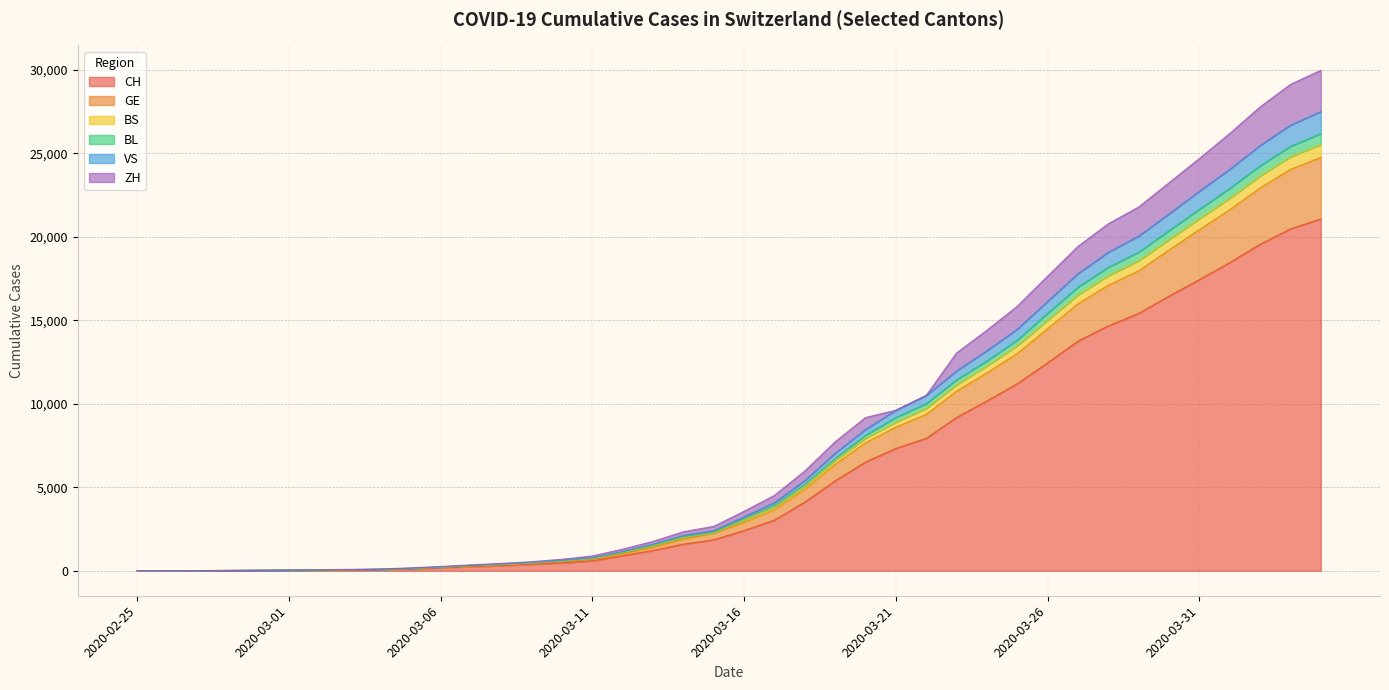

What is the maximum value for CH?

21064